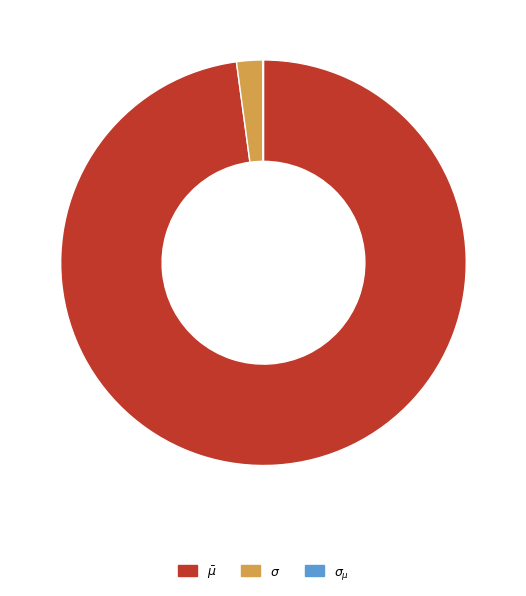

Does any single category account for the majority?

Yes